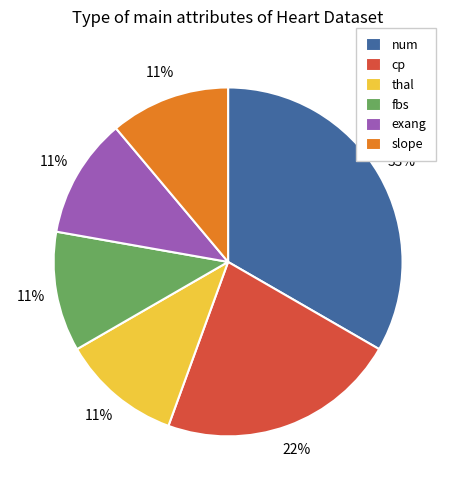

Is there a majority slice in this chart?

No